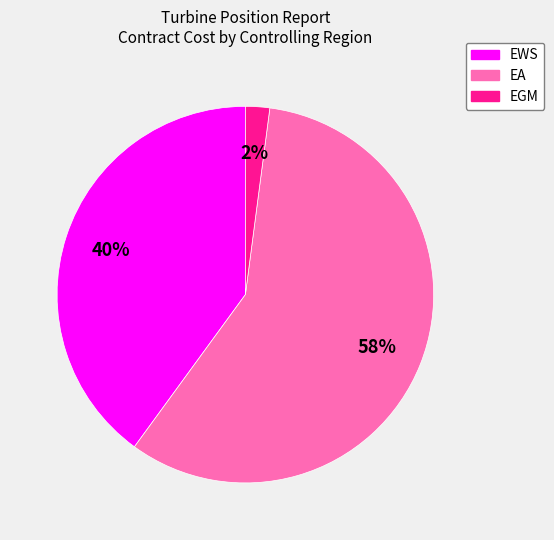

Is it true that EGM is 15% of the pie?

False